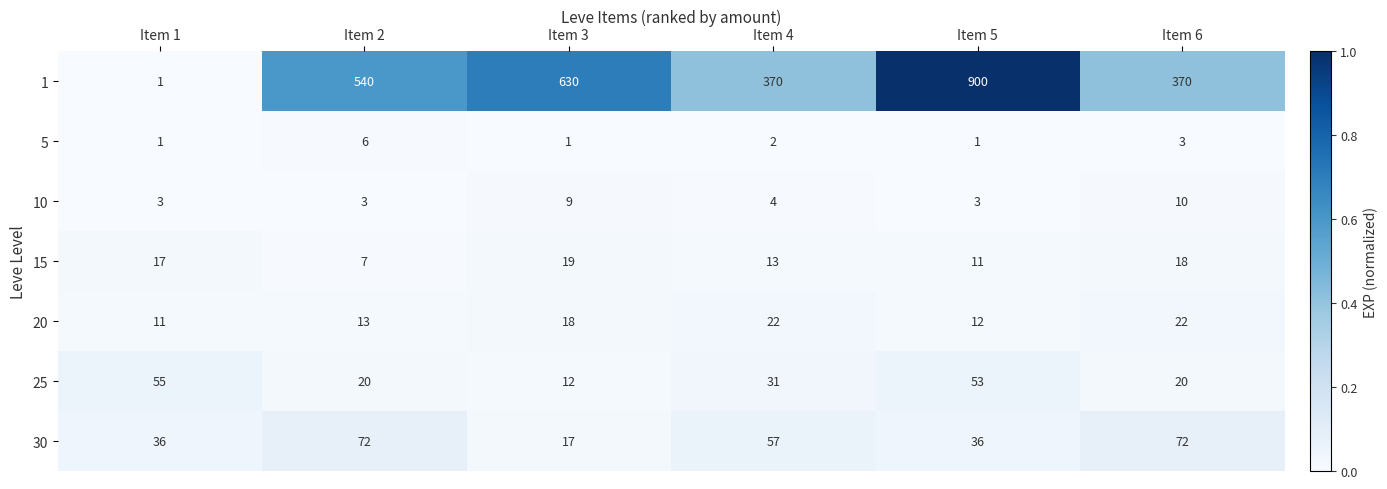

How many data points does each series have?

6